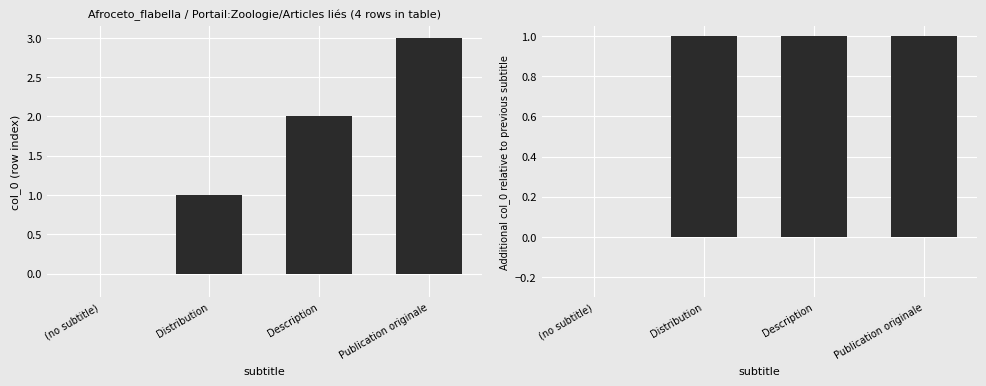

True or false: col_0 has a value of 3 at Description.

False